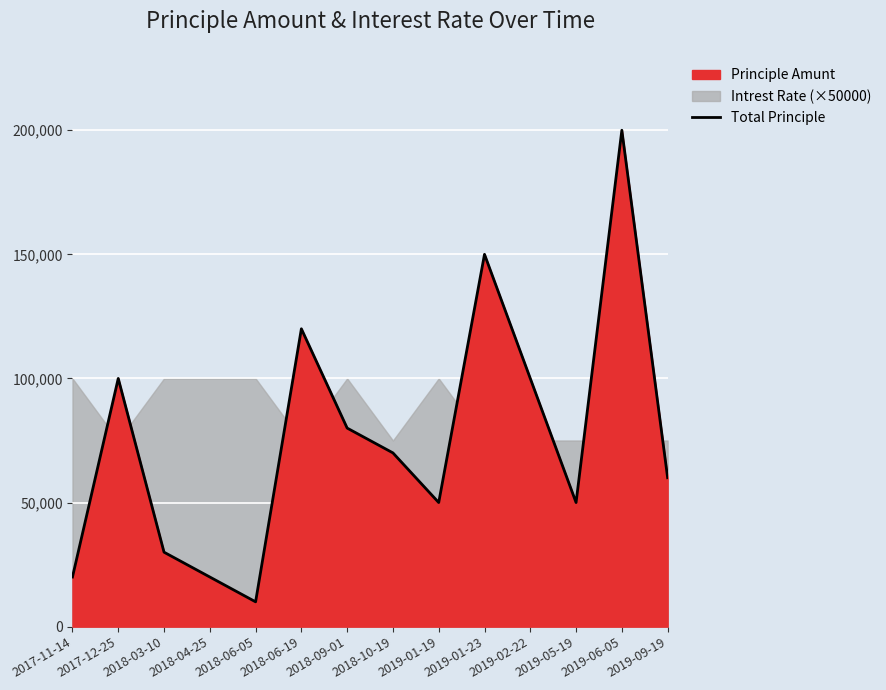

Reading left to right, list all the values displayed in this chart.

20000	100000	30000	20000	10000	120000	80000	70000	50000	150000	100000	50000	200000	60000